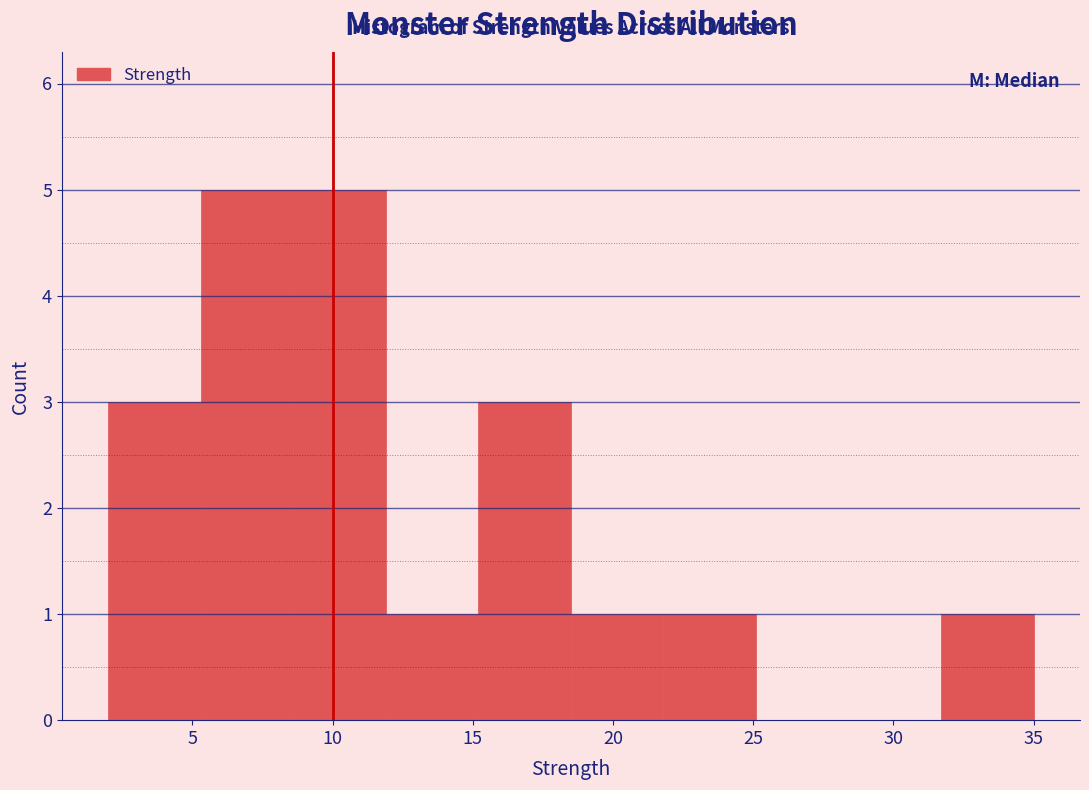

Reading left to right, list every bar in this chart as the range it spans on the x-axis followed by its height. Neither the bar edges nor the heights are printed on the chart, so give them approximately, as read against the axes.

2.0 to 5.3: 3
5.3 to 8.6: 5
8.6 to 11.9: 5
11.9 to 15.2: 1
15.2 to 18.5: 3
18.5 to 21.8: 1
21.8 to 25.1: 1
25.1 to 28.4: 0
28.4 to 31.7: 0
31.7 to 35.0: 1